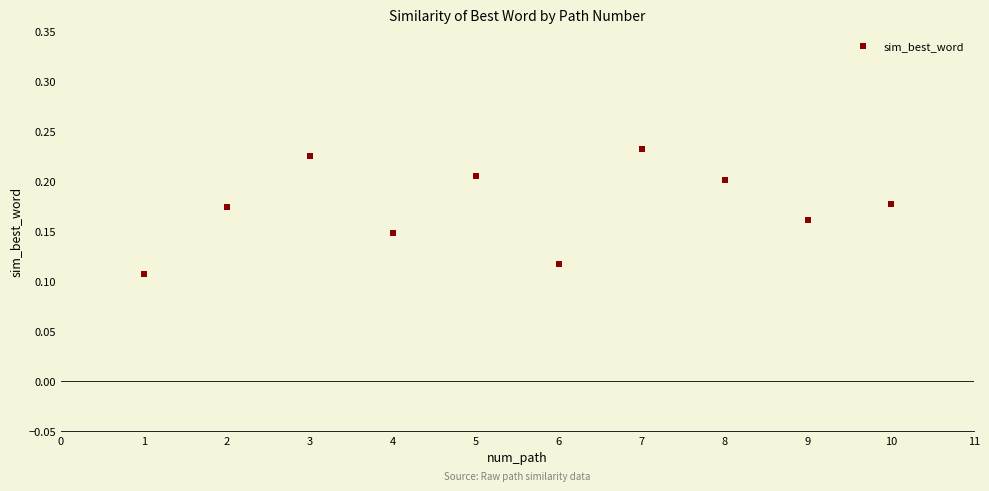

What is the average X value?

5.5